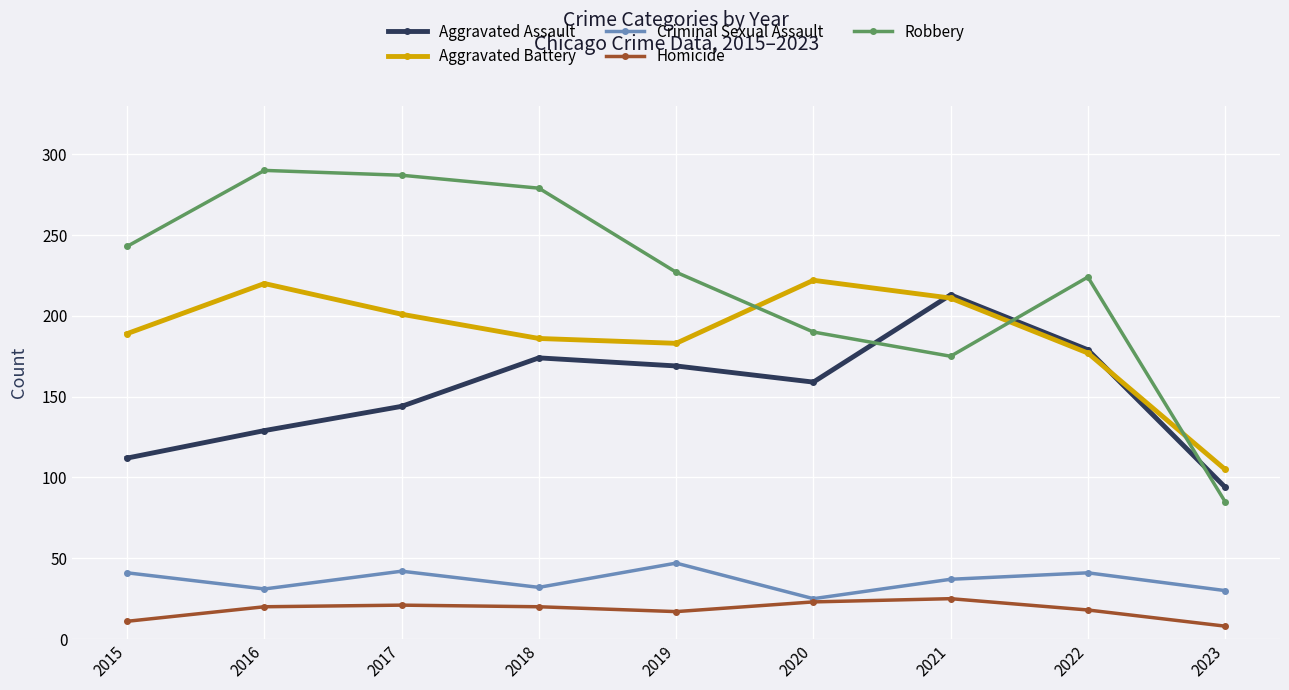

Which series has the largest total across all categories?

Robbery